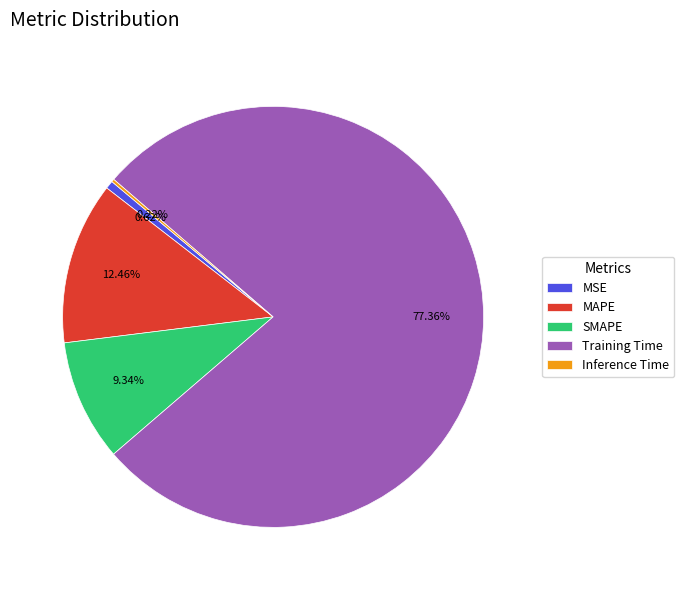

Is there a majority slice in this chart?

Yes